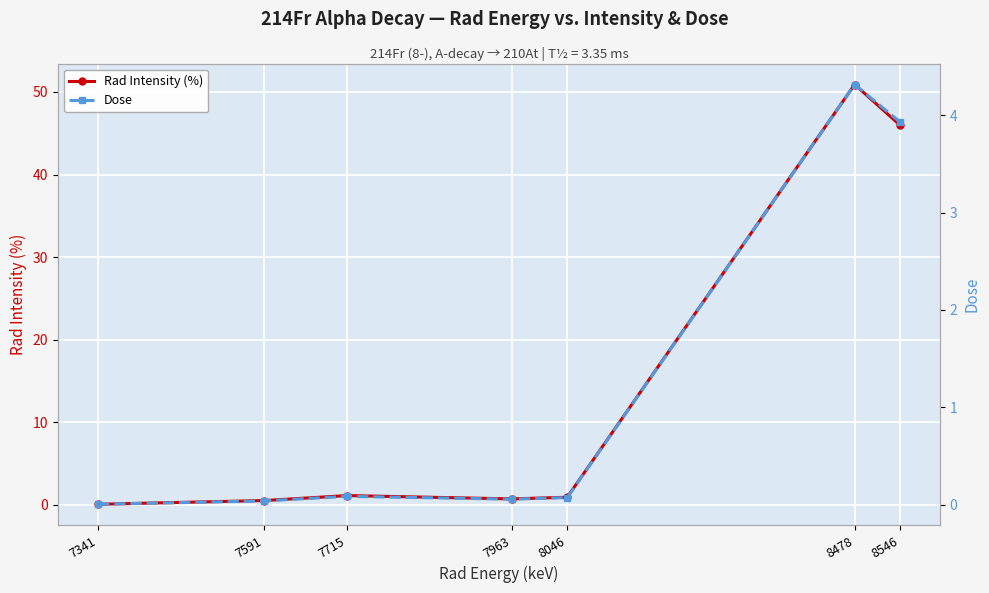

What is the difference between the maximum and minimum values in the Rad Intensity (%) series?

50.9